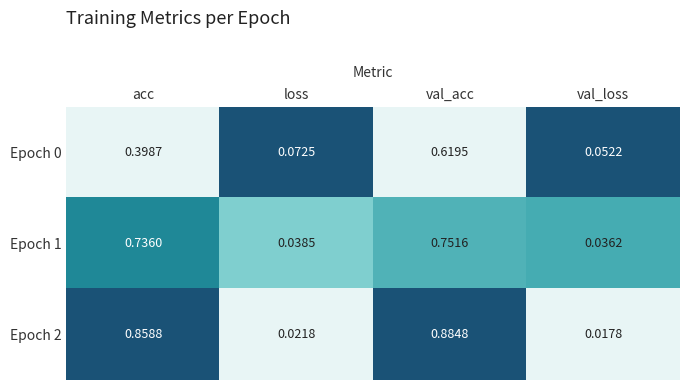

At which category is the sum across all series the highest?

val_acc